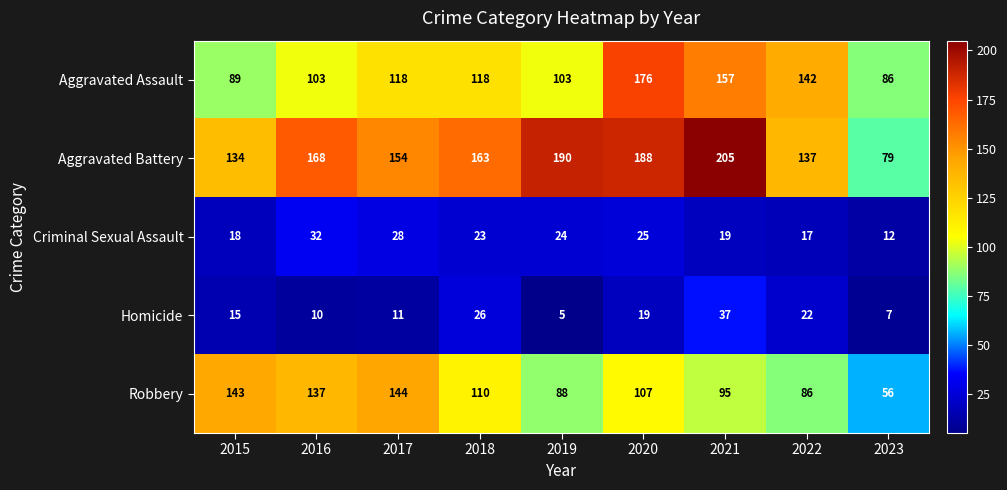

What is the smallest value displayed?

5